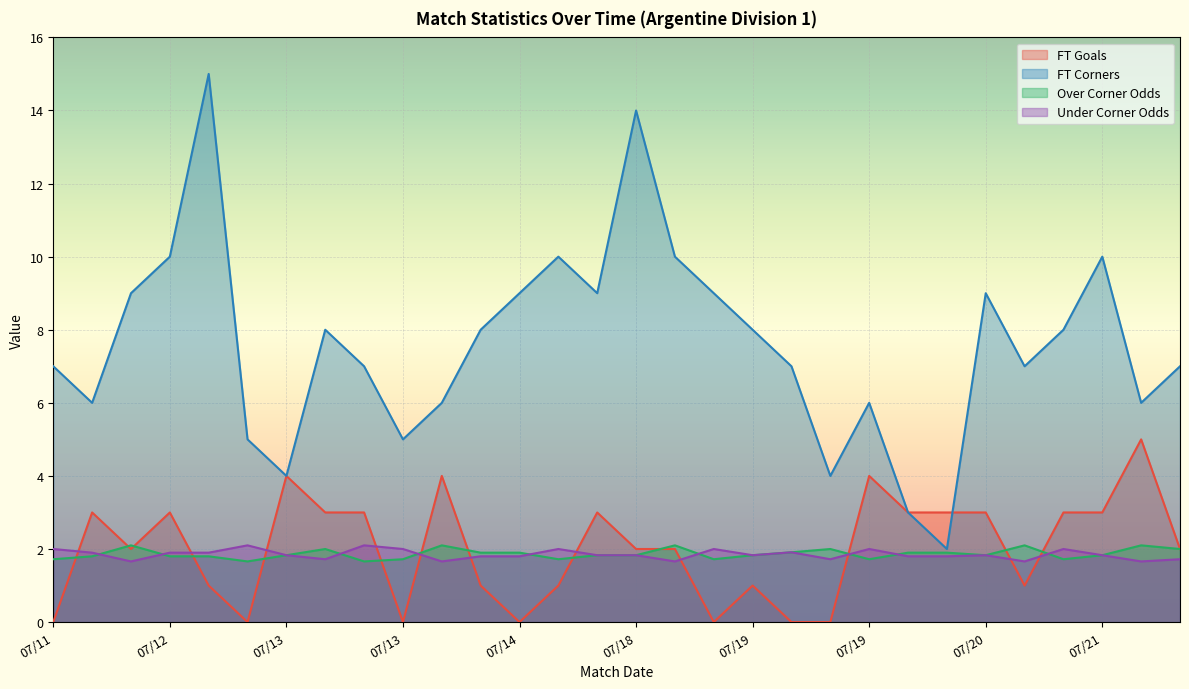

Count the Under Corner Odds values in the range 1 to 2.

28